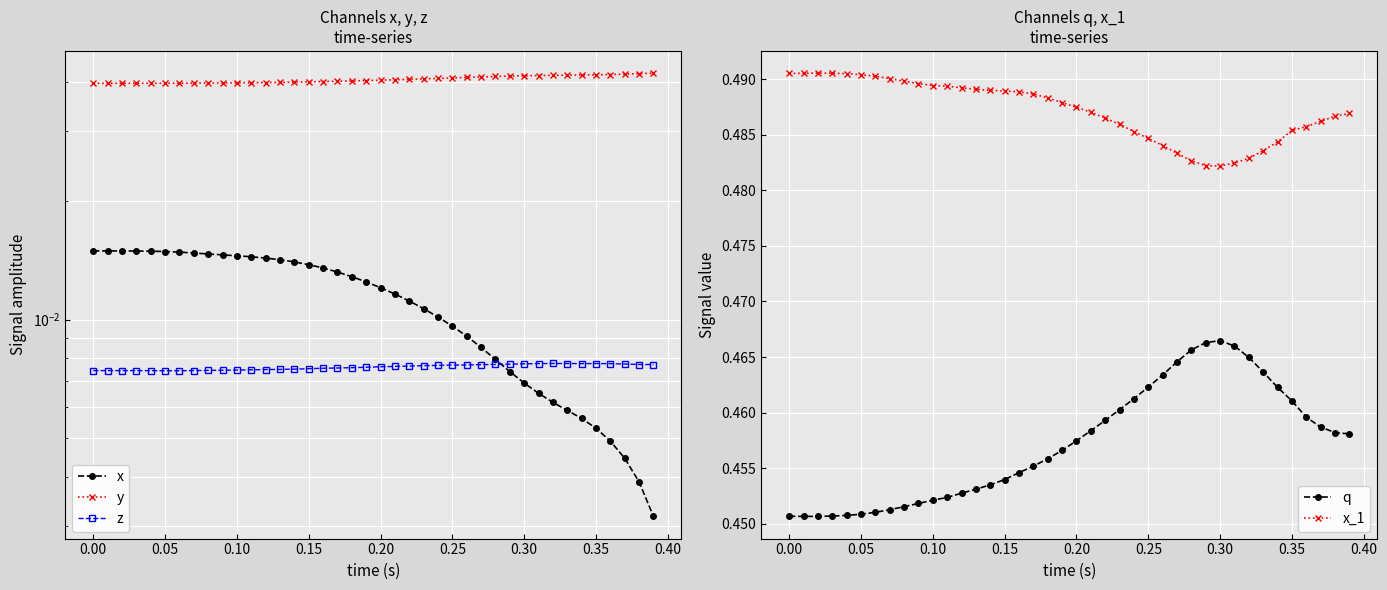

What are all the series names shown in the legend?

x, y, z, q, x_1